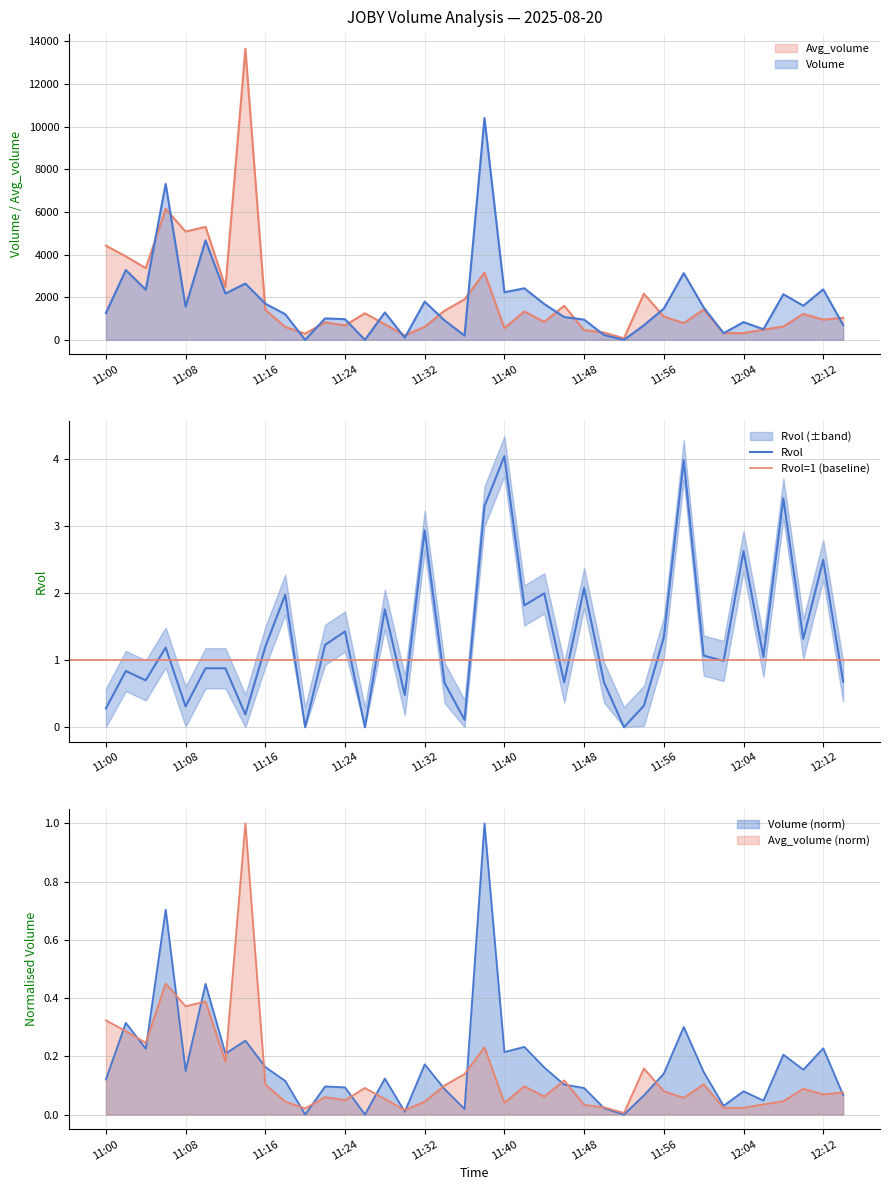

Between 11:08 and 12:06, which series saw the biggest shift?

Volume